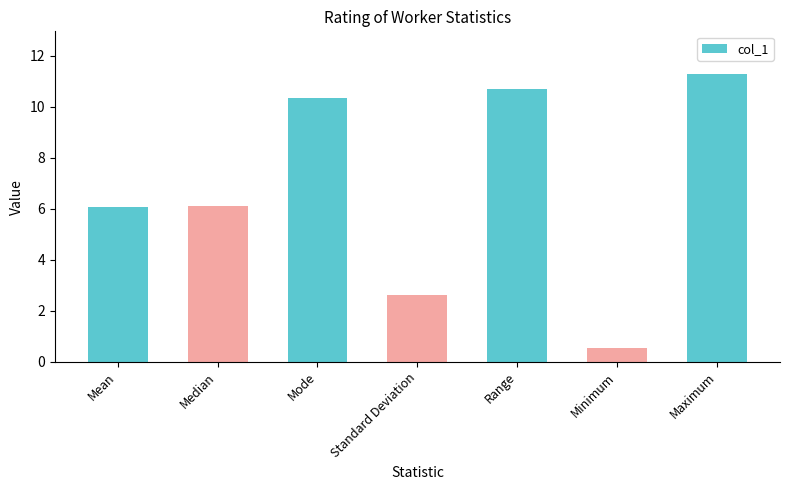

What is the label of the 6th bar from the right?

Median